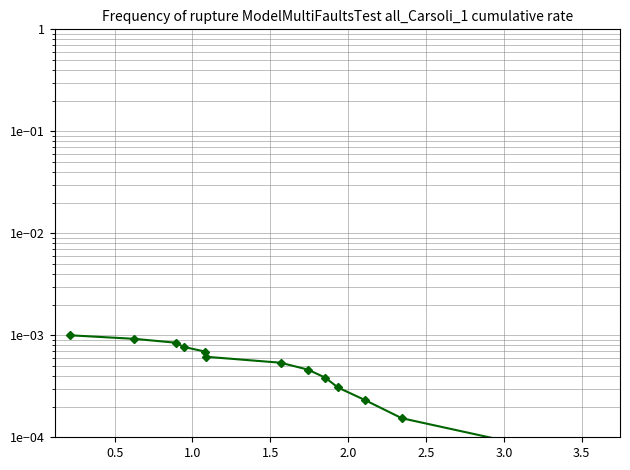

True or false: there are more than 1 points higher than both neighbors.

False